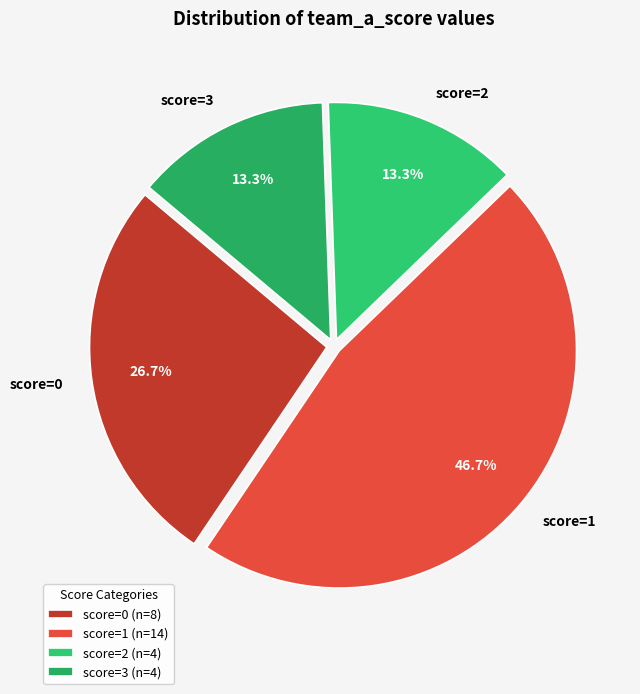

How much of the chart is everything except score=1?

53.3%